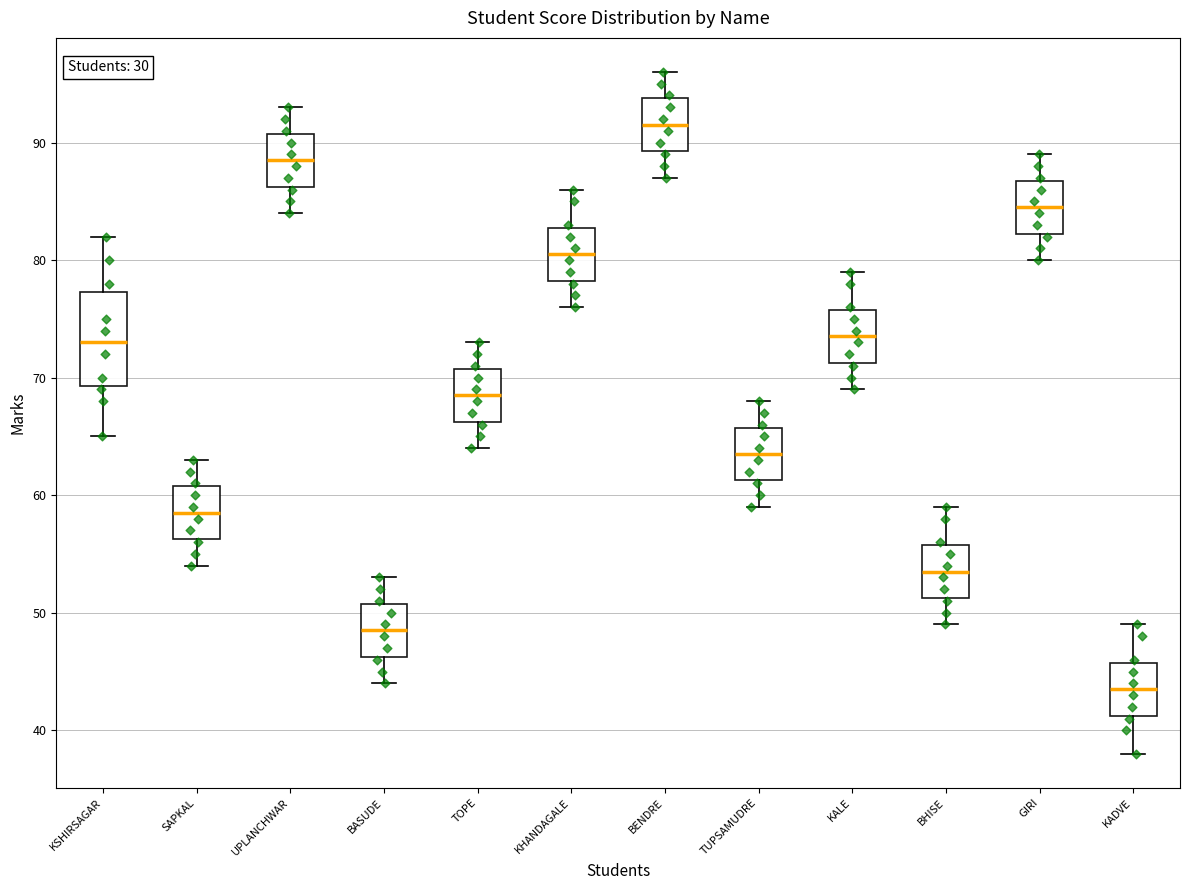

Reading left to right, transcribe this box plot: for each box, give where its median line is, the range the box spans, and where its two whiskers end, as read against the y-axis. The values are not printed on the chart, so give them approximately, as read against the axis.

KSHIRSAGAR: median 73, box 69 to 77, whiskers 65 to 82
SAPKAL: median 59, box 56 to 61, whiskers 54 to 63
UPLANCHWAR: median 89, box 86 to 91, whiskers 84 to 93
BASUDE: median 49, box 46 to 51, whiskers 44 to 53
TOPE: median 69, box 66 to 71, whiskers 64 to 73
KHANDAGALE: median 81, box 78 to 83, whiskers 76 to 86
BENDRE: median 92, box 89 to 94, whiskers 87 to 96
TUPSAMUDRE: median 64, box 61 to 66, whiskers 59 to 68
KALE: median 74, box 71 to 76, whiskers 69 to 79
BHISE: median 54, box 51 to 56, whiskers 49 to 59
GIRI: median 85, box 82 to 87, whiskers 80 to 89
KADVE: median 44, box 41 to 46, whiskers 38 to 49